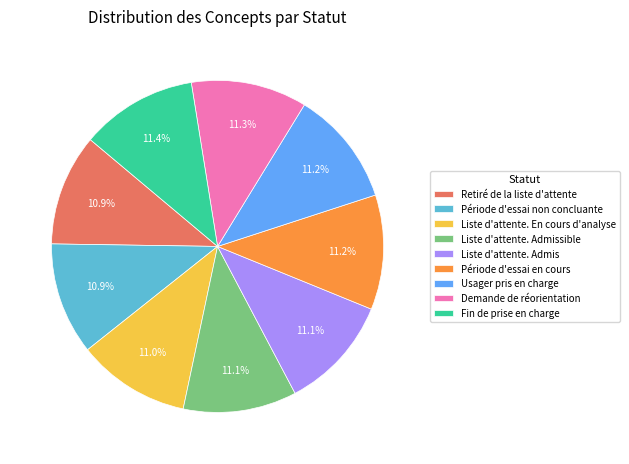

Is it true that Usager pris en charge is 11% of the pie?

True